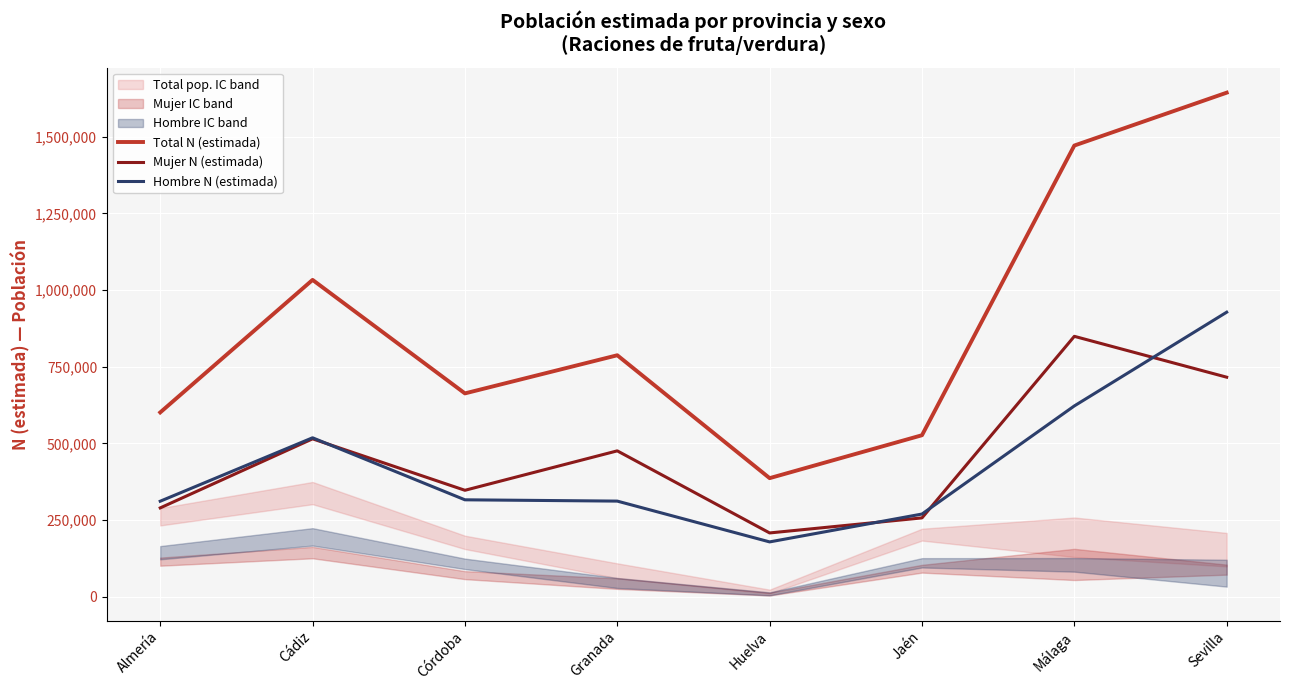

At which label does Total N (estimada) reach its peak?

Sevilla